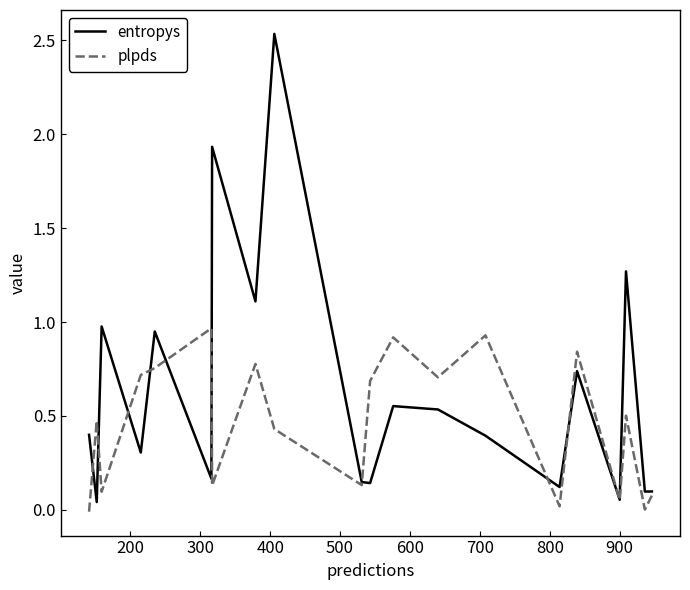

Which series has the largest total across all categories?

entropys